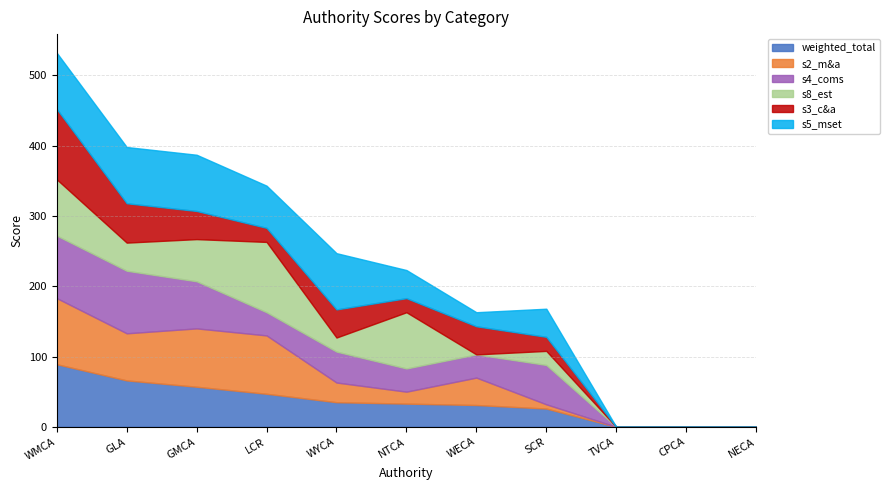

What is the difference between the maximum and minimum values in the s5_mset series?

80